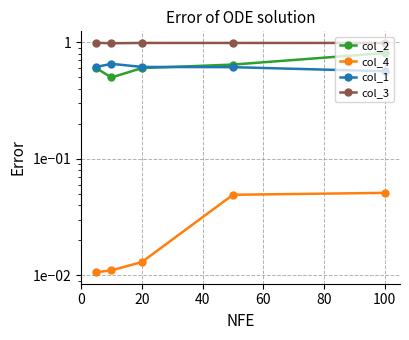

What are all the series names shown in the legend?

col_2, col_4, col_1, col_3